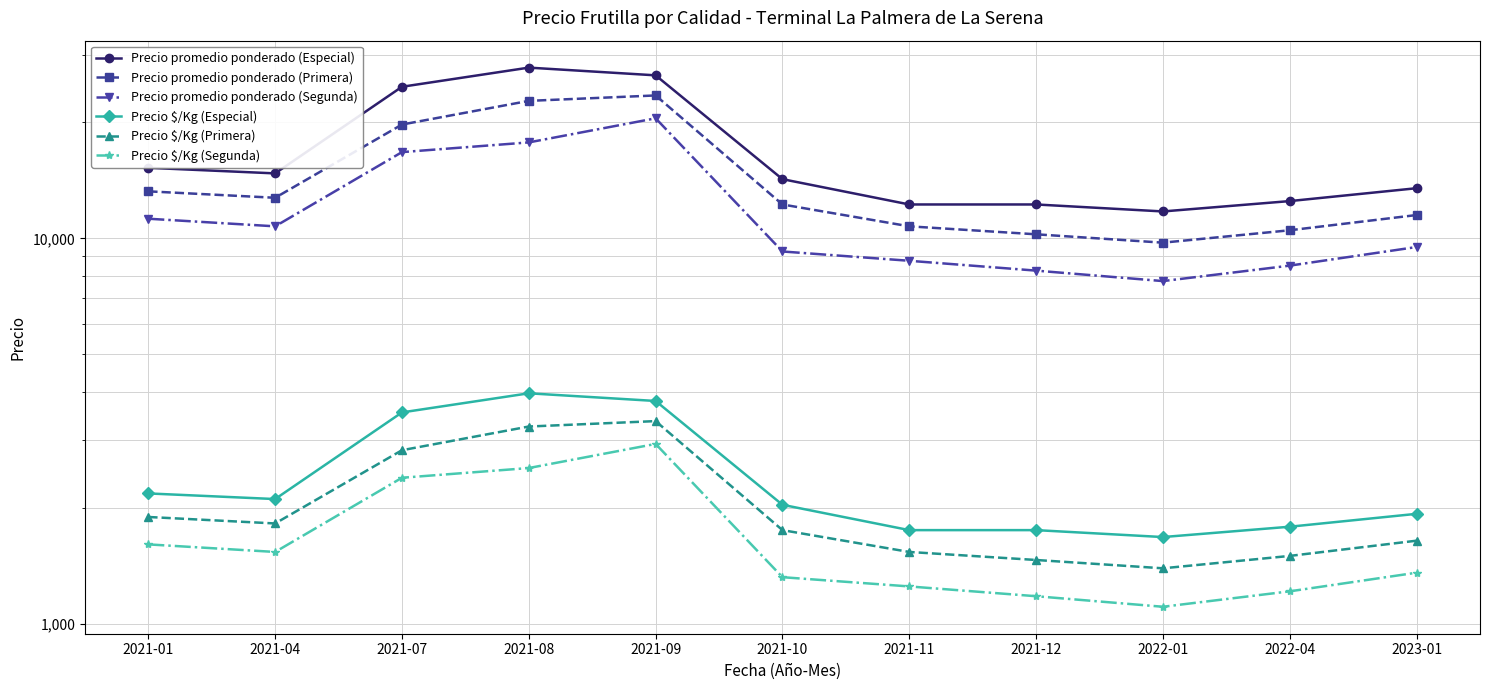

Reading left to right, list all the values displayed in this chart.

Precio promedio ponderado (Especial): 2021-01=15250	2021-04=14750	2021-07=24750	2021-08=27750	2021-09=26500	2021-10=14250	2021-11=12250	2021-12=12250	2022-01=11750	2022-04=12500	2023-01=13500
Precio promedio ponderado (Primera): 2021-01=13250	2021-04=12750	2021-07=19750	2021-08=22750	2021-09=23500	2021-10=12250	2021-11=10750	2021-12=10250	2022-01=9750	2022-04=10500	2023-01=11500
Precio promedio ponderado (Segunda): 2021-01=11250	2021-04=10750	2021-07=16750	2021-08=17750	2021-09=20500	2021-10=9250	2021-11=8750	2021-12=8250	2022-01=7750	2022-04=8500	2023-01=9500
Precio $/Kg (Especial): 2021-01=2179	2021-04=2107	2021-07=3536	2021-08=3964	2021-09=3786	2021-10=2036	2021-11=1750	2021-12=1750	2022-01=1679	2022-04=1786	2023-01=1929
Precio $/Kg (Primera): 2021-01=1893	2021-04=1821	2021-07=2821	2021-08=3250	2021-09=3357	2021-10=1750	2021-11=1536	2021-12=1464	2022-01=1393	2022-04=1500	2023-01=1643
Precio $/Kg (Segunda): 2021-01=1607	2021-04=1536	2021-07=2393	2021-08=2536	2021-09=2929	2021-10=1321	2021-11=1250	2021-12=1179	2022-01=1107	2022-04=1214	2023-01=1357